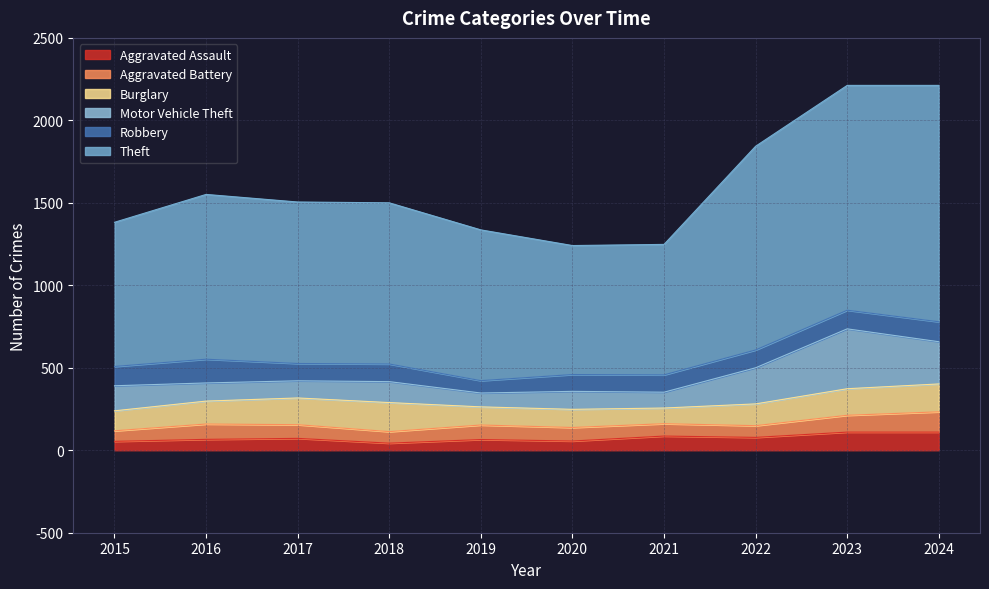

Reading left to right, what are all the values shown in this chart?

Aggravated Assault: 54	66	72	43	65	56	86	78	110	110
Aggravated Battery: 64	93	83	70	88	82	75	71	102	123
Burglary: 121	139	162	176	110	110	95	132	161	169
Motor Vehicle Theft: 152	110	104	127	84	109	96	219	363	256
Robbery: 117	144	105	107	75	102	105	108	113	121
Theft: 874	999	979	977	914	782	791	1235	1363	1433